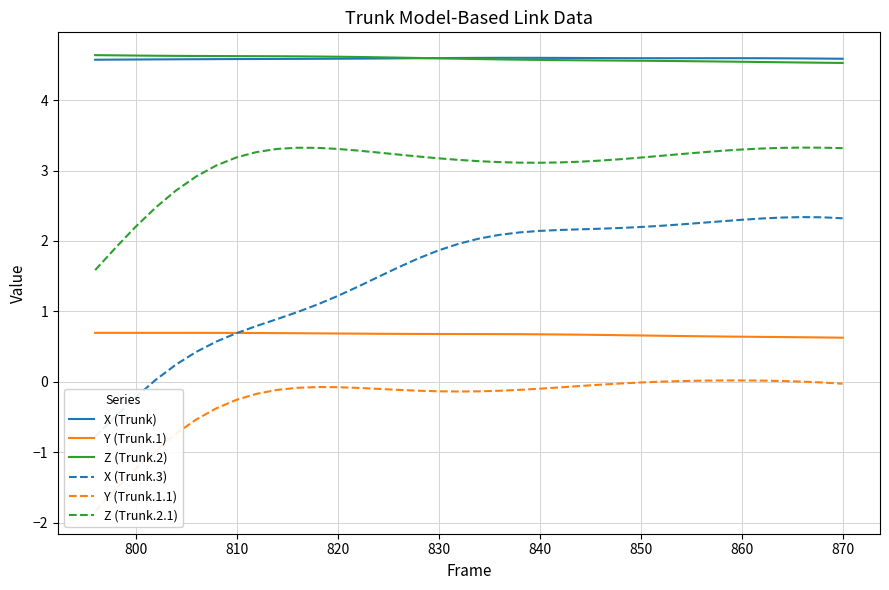

Which series has the largest range (max minus min)?

X (Trunk.3)